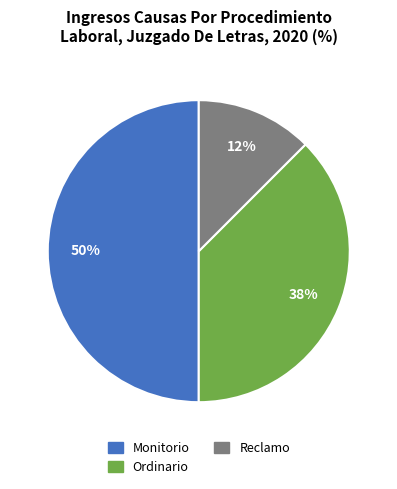

To the nearest percent, what percentage of the pie is Monitorio?

50%